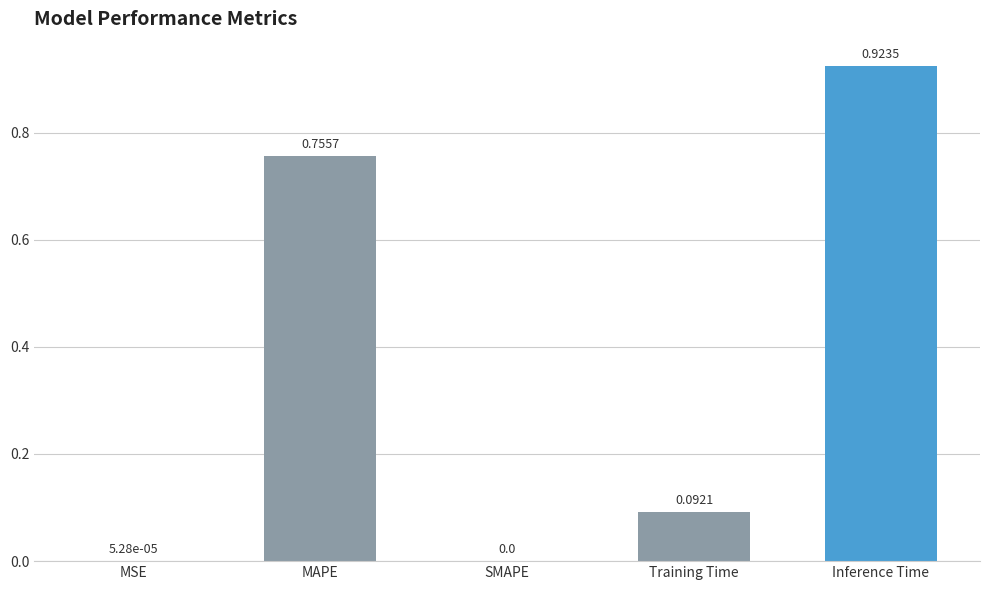

What is the sum of all values?

1.8